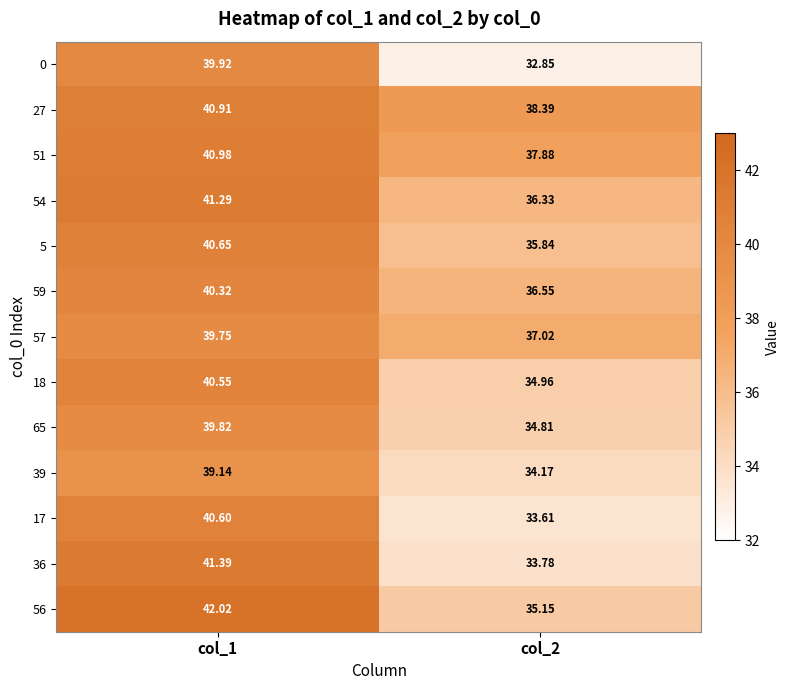

Is the value of 65 at col_2 greater than the value of 57 at col_1?

No